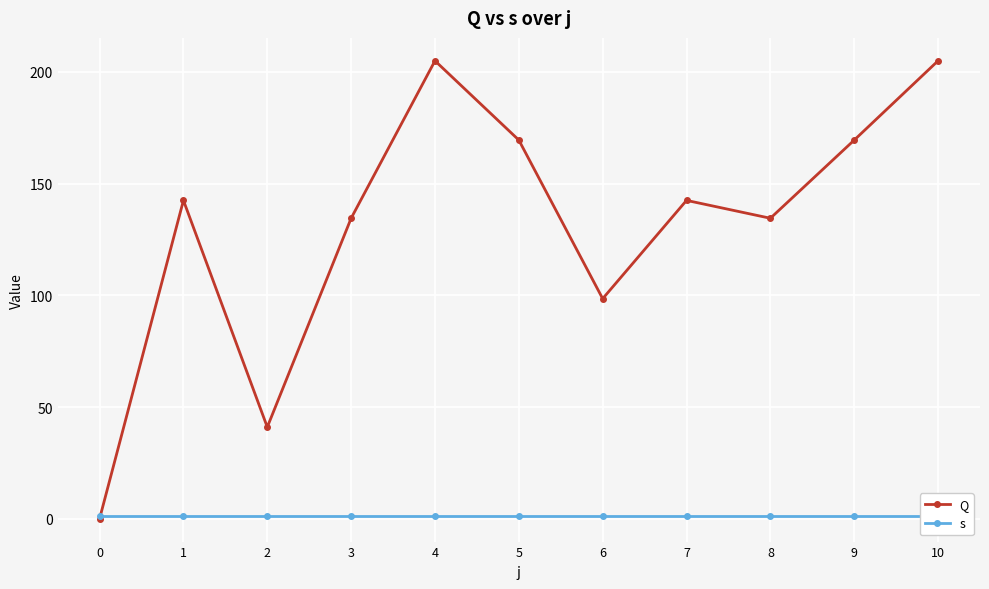

After their last crossing, which series has the higher values: s or Q?

Q